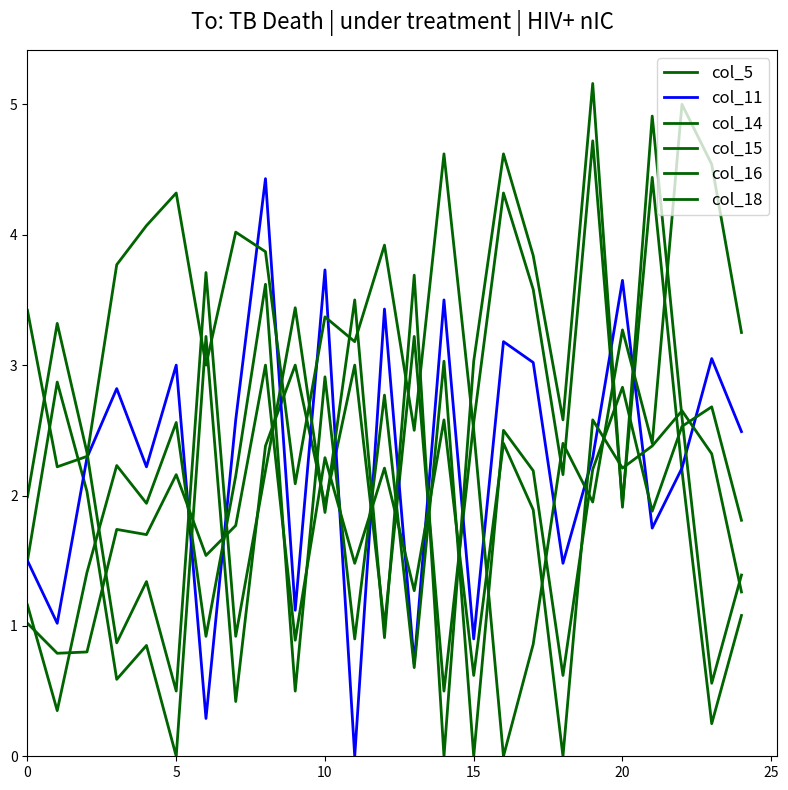

How many intersections are there between col_14 and col_5?

10